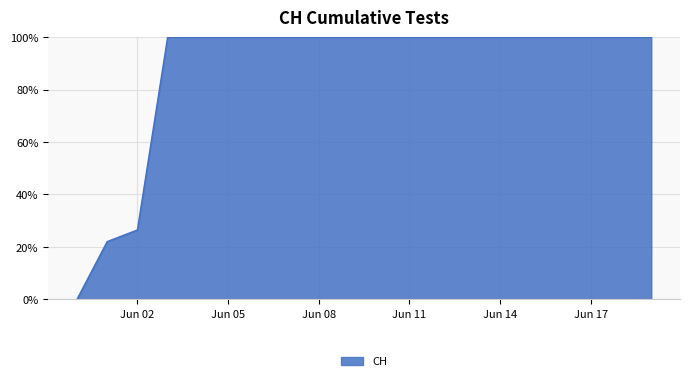

What is the maximum value shown in the chart?

100.0